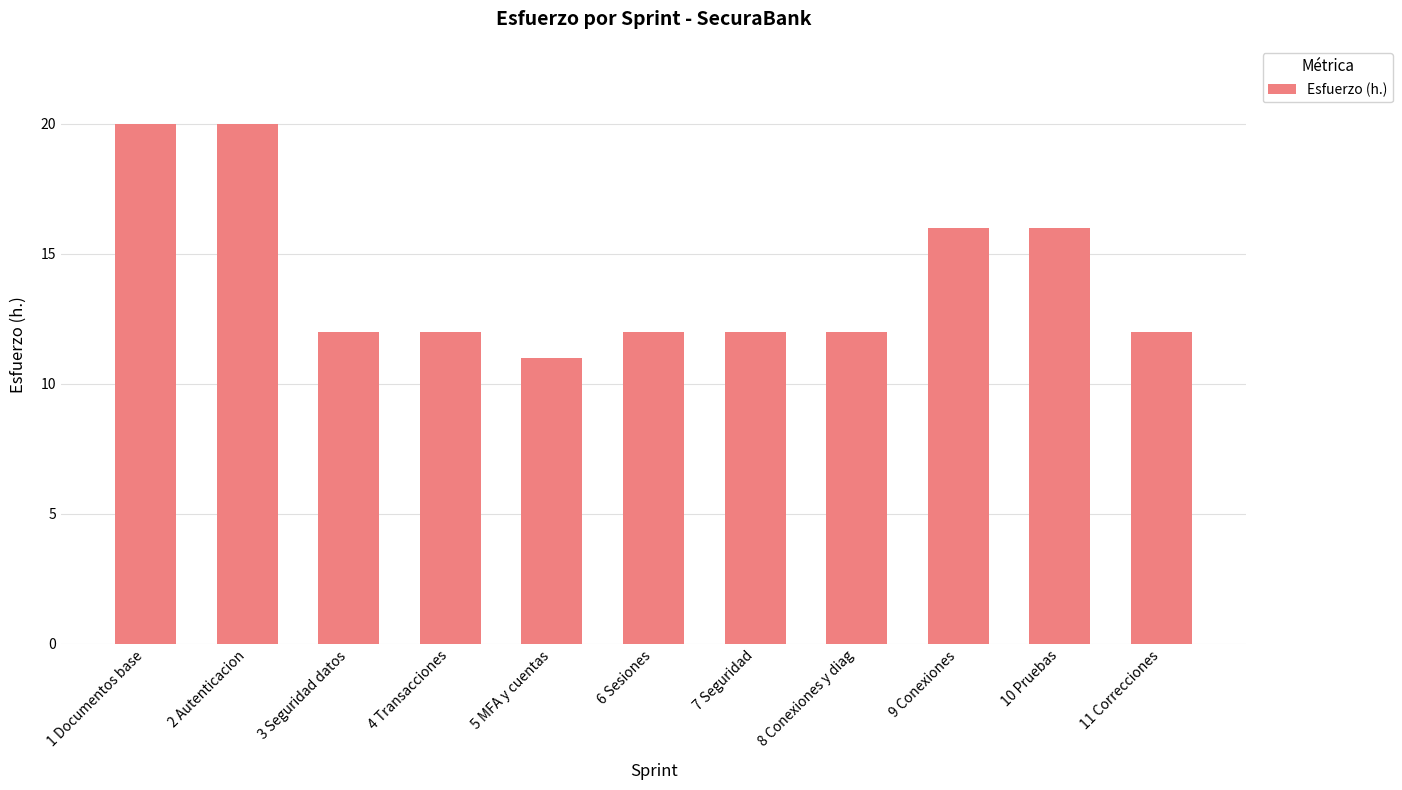

Reading right to left, transcribe all the data shown in this chart.

11 Correcciones=12	10 Pruebas=16	9 Conexiones=16	8 Conexiones y diag=12	7 Seguridad=12	6 Sesiones=12	5 MFA y cuentas=11	4 Transacciones=12	3 Seguridad datos=12	2 Autenticacion=20	1 Documentos base=20